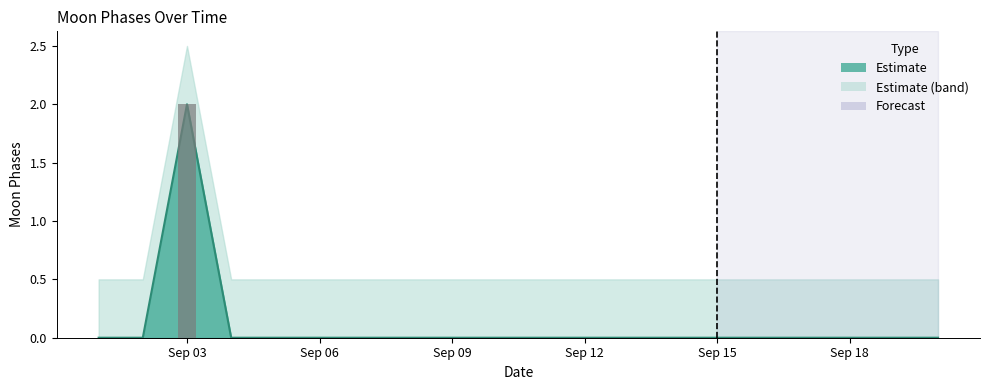

What is the value of the Moon Phases Upper bar at the 7th from the left?

0.5